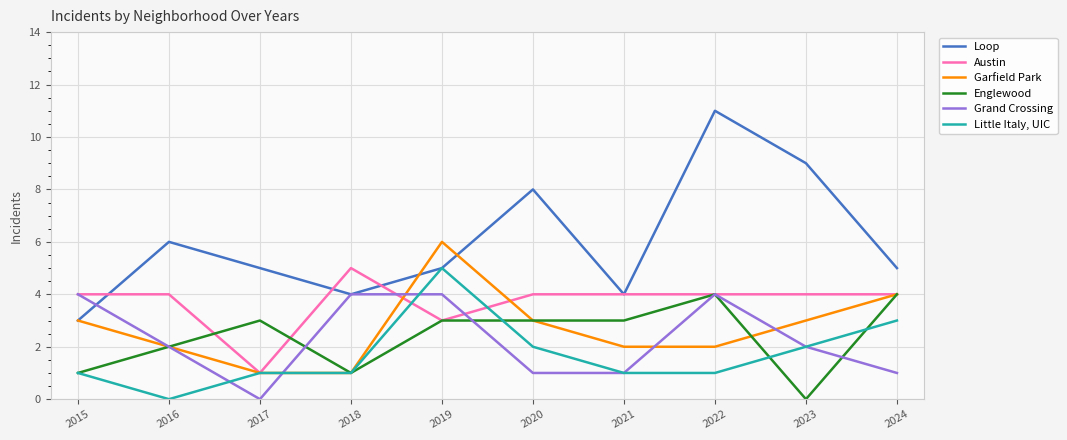

What is the difference between the highest and lowest values at 2015?

3